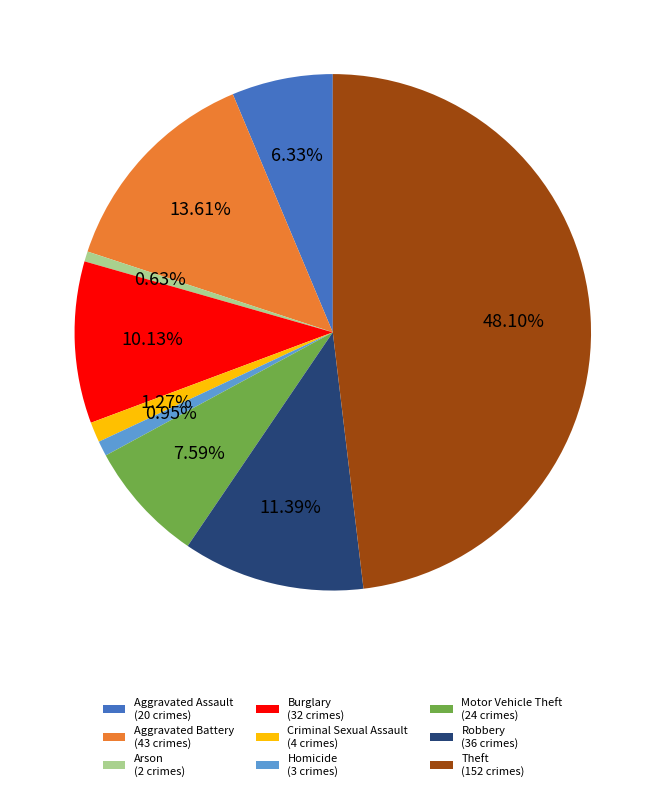

What percentage is NOT represented by Arson?

99.4%